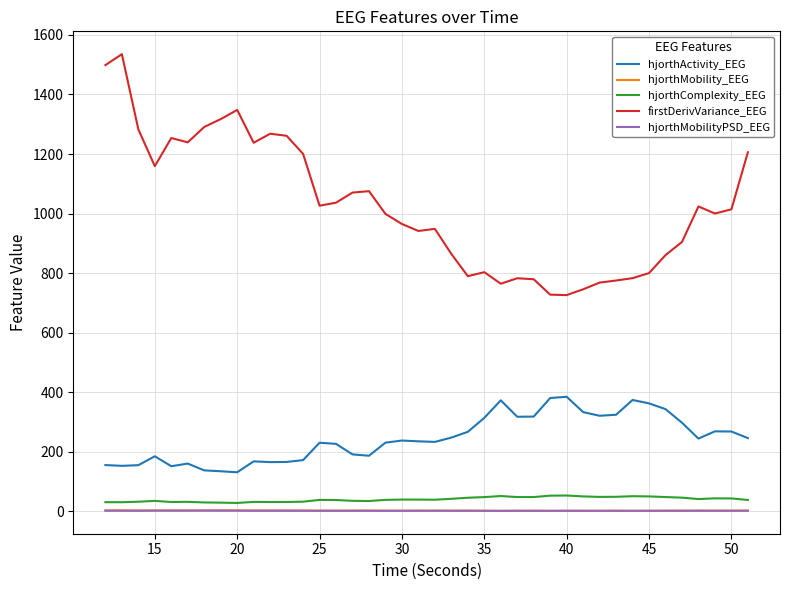

What is the maximum value for hjorthActivity_EEG?

384.7